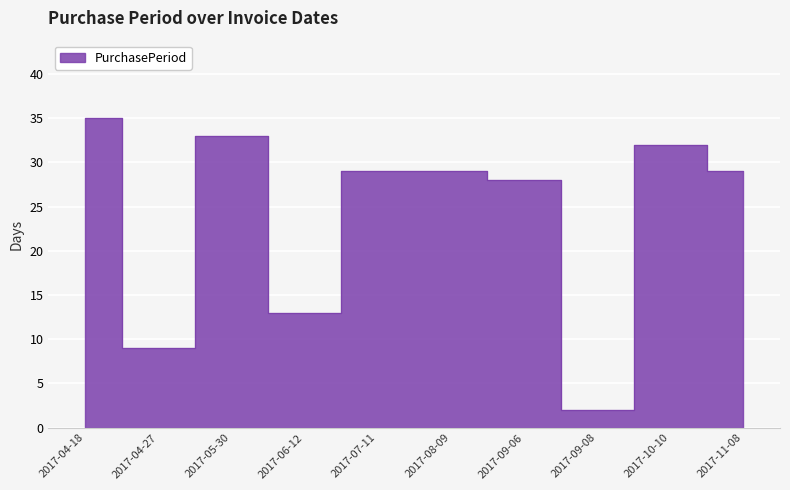

Rank the categories by value from highest to lowest.

2017-04-18, 2017-05-30, 2017-10-10, 2017-07-11, 2017-08-09, 2017-11-08, 2017-09-06, 2017-06-12, 2017-04-27, 2017-09-08